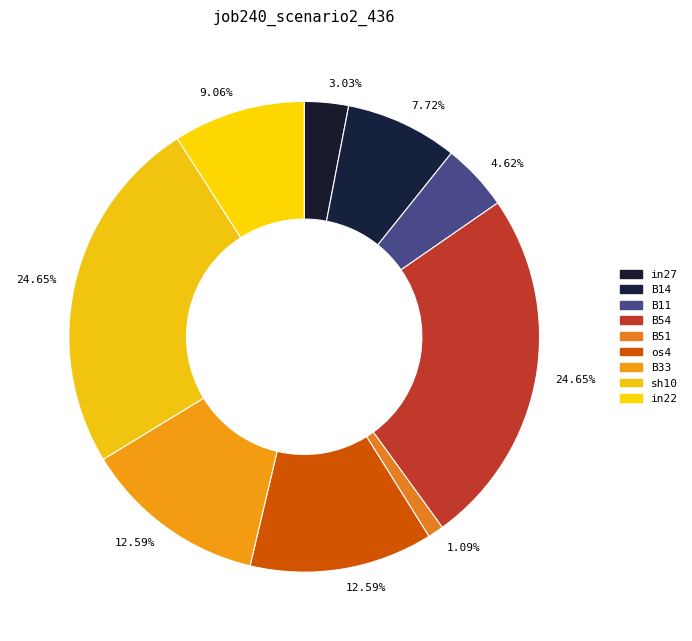

Do B54 and in22 together represent more than half of the pie?

No